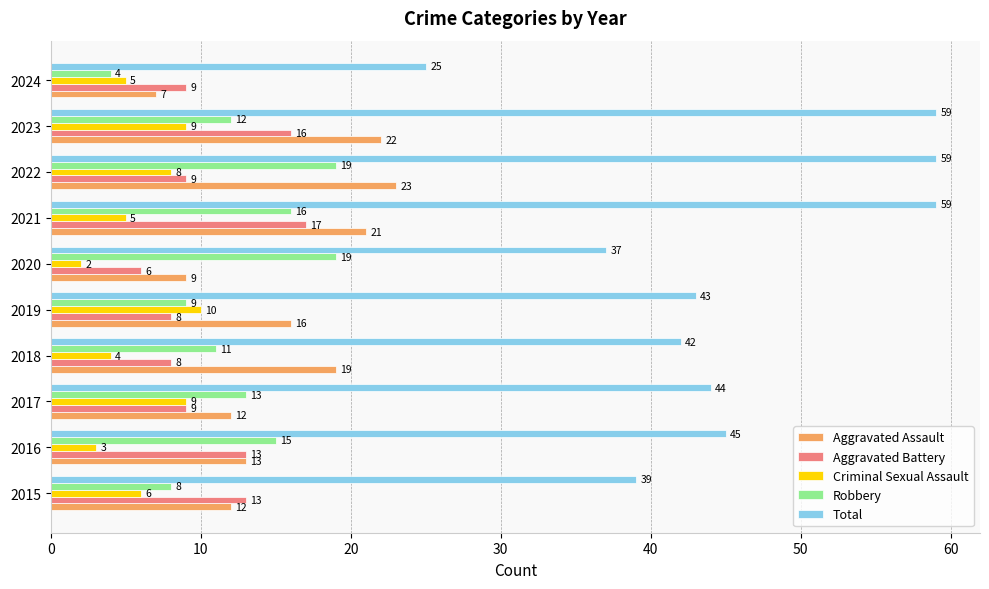

At how many categories does at least one series exceed 17?

10